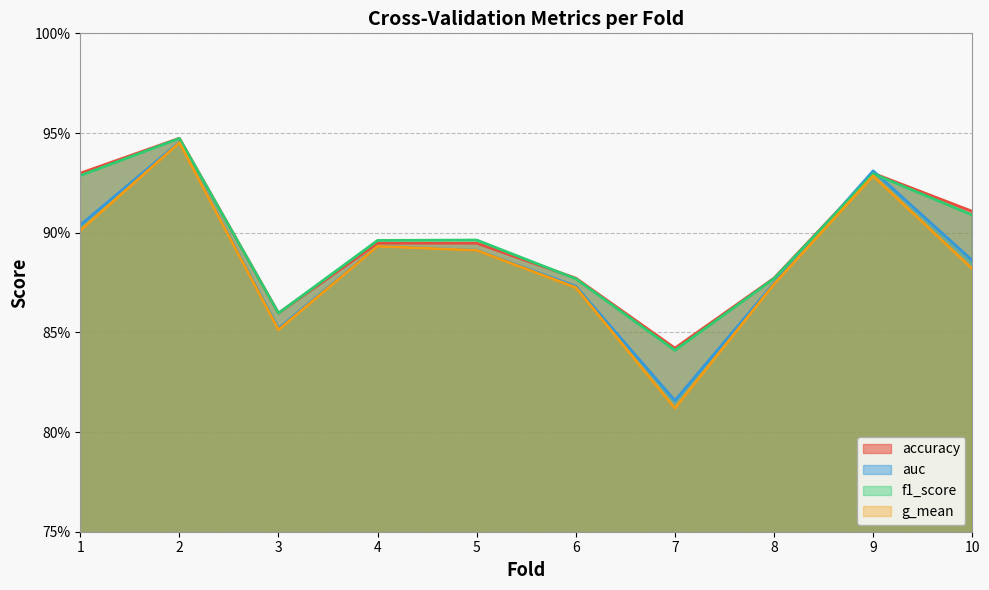

At which category does g_mean reach its first local peak?

2